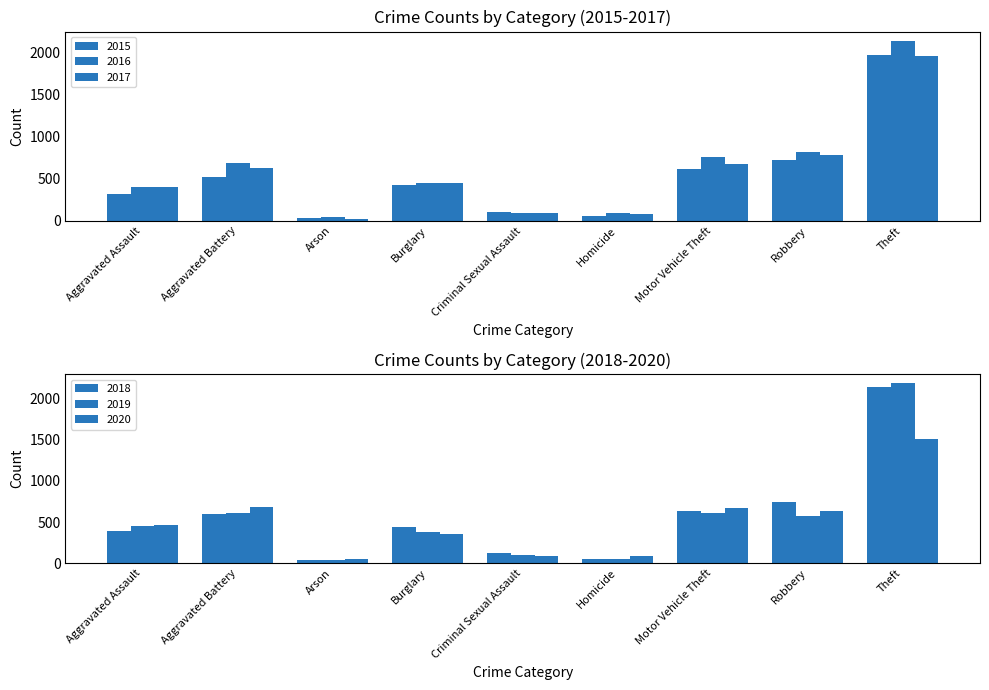

Which category has the lowest value in the 2018 series?

Arson